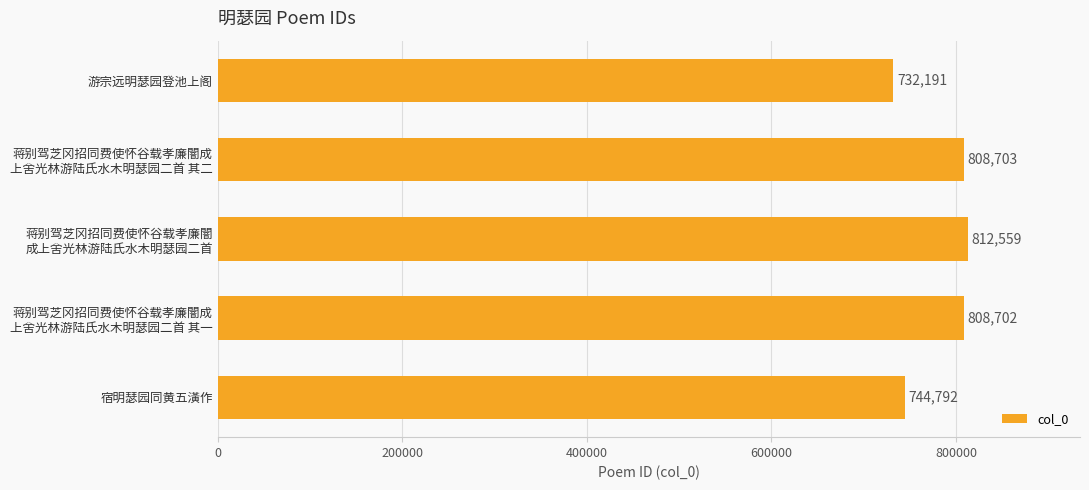

Are the bars grouped side by side (vs. stacked)?

No